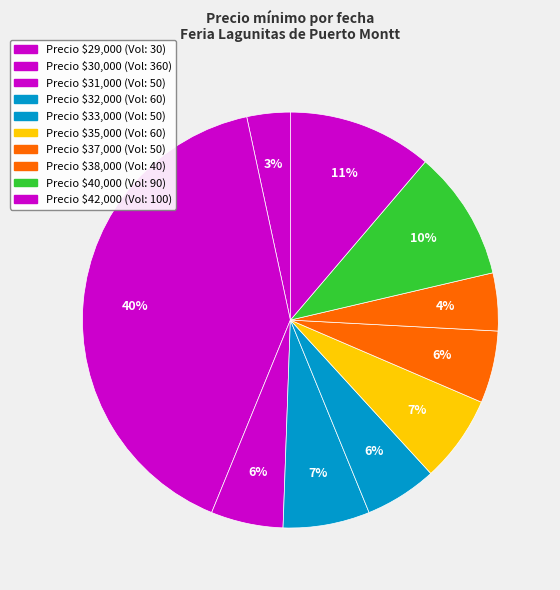

How many segments does this pie chart have?

10